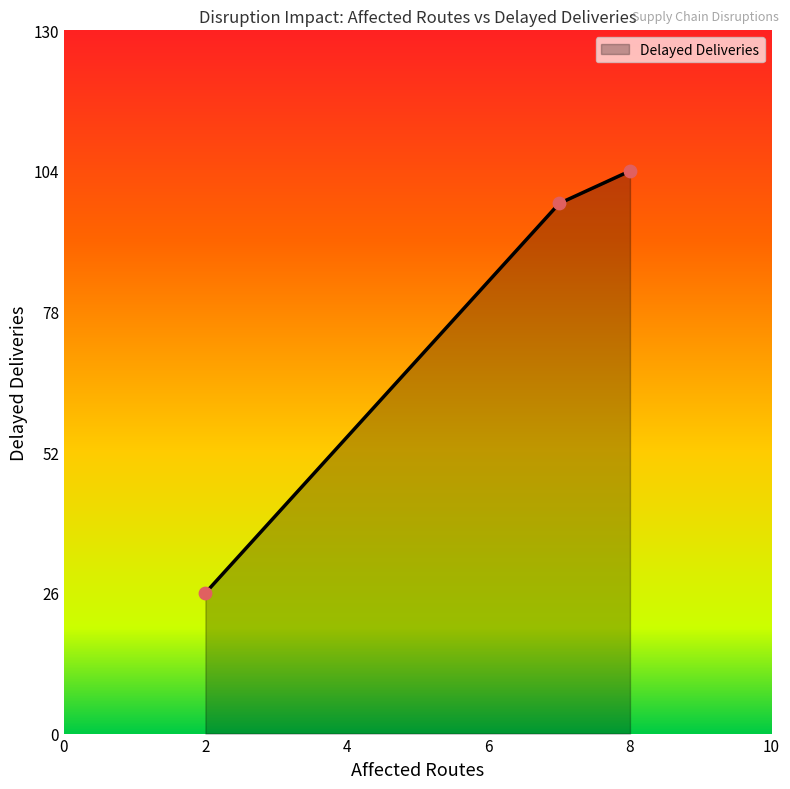

What is the difference between the second highest and minimum values?

72